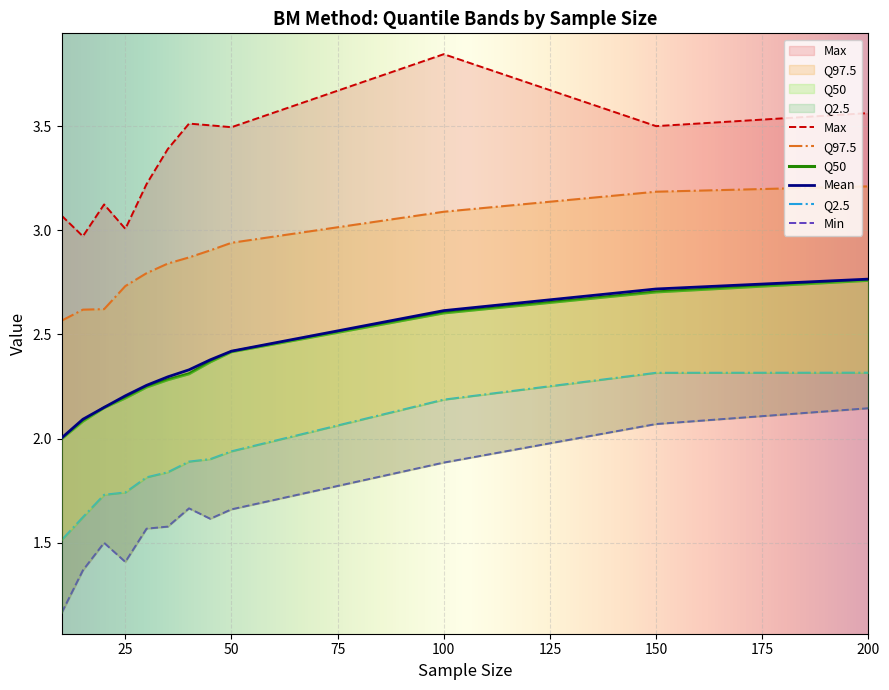

What is the lowest value of the Q2.5 series?

1.5